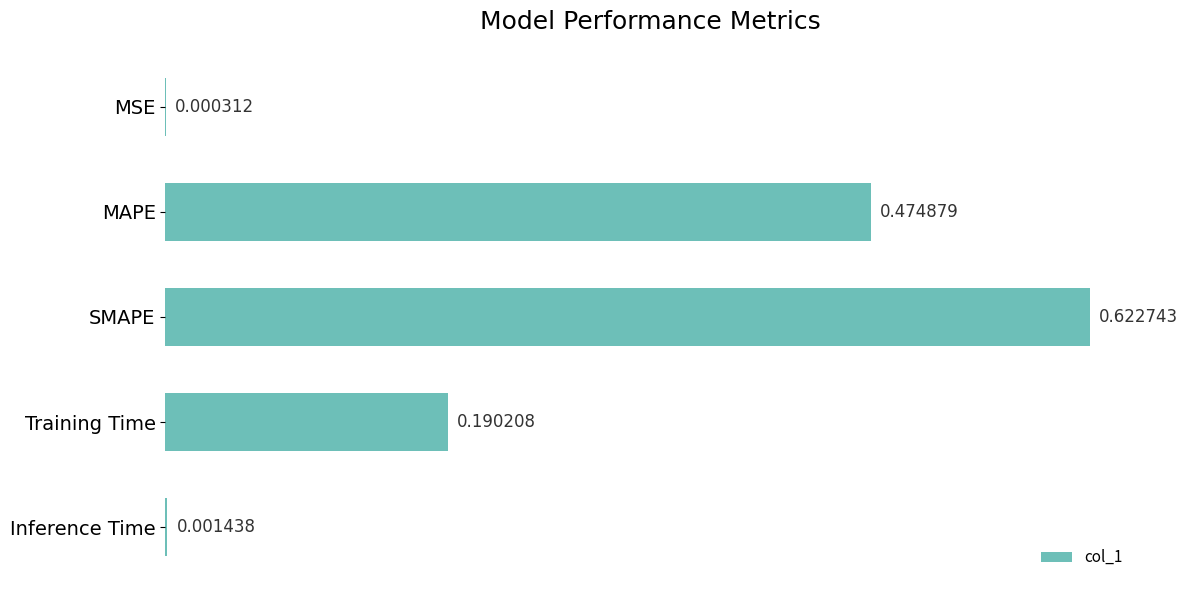

What is the change in value from SMAPE to Training Time?

-0.4